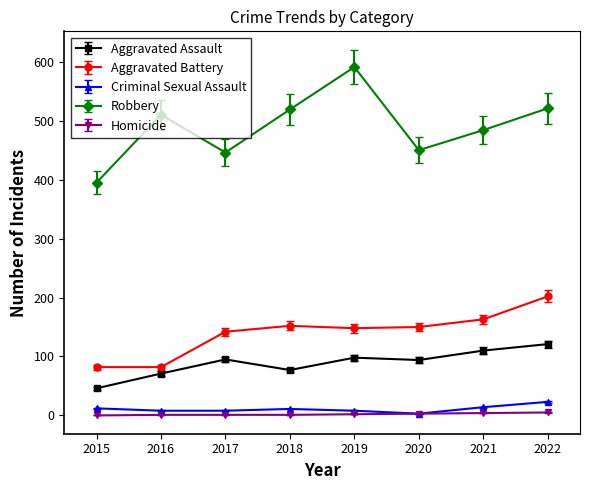

True or false: Aggravated Assault and Criminal Sexual Assault cross at least once.

False